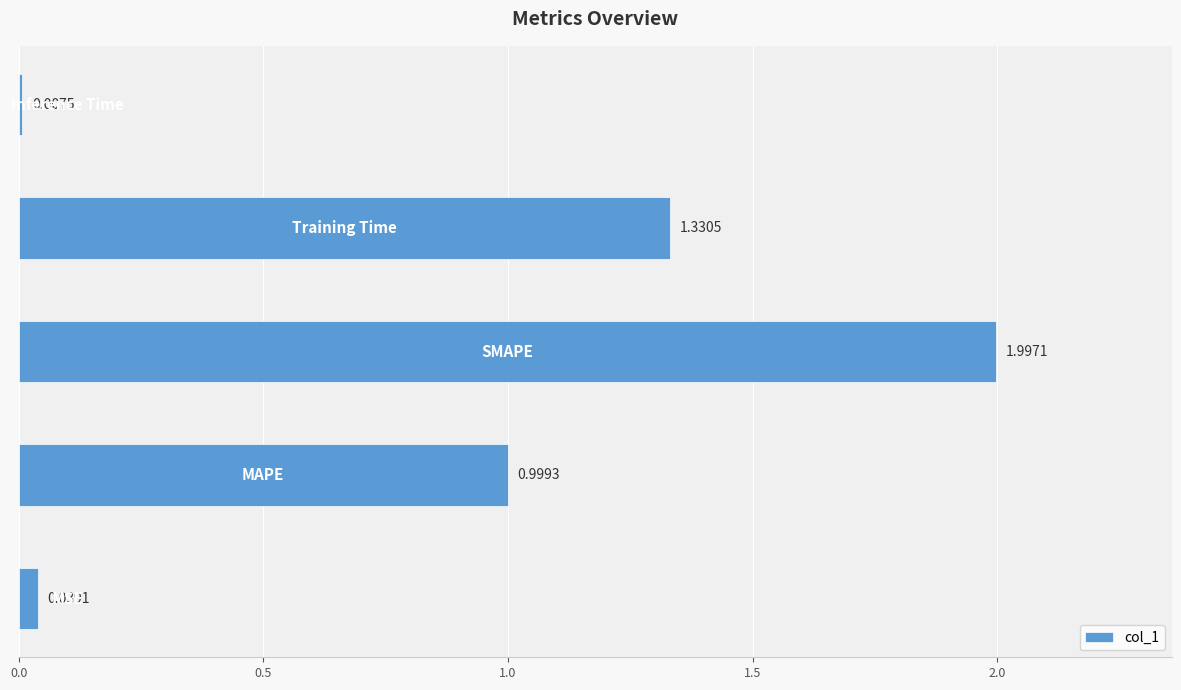

What is the difference between the maximum and minimum values?

2.0